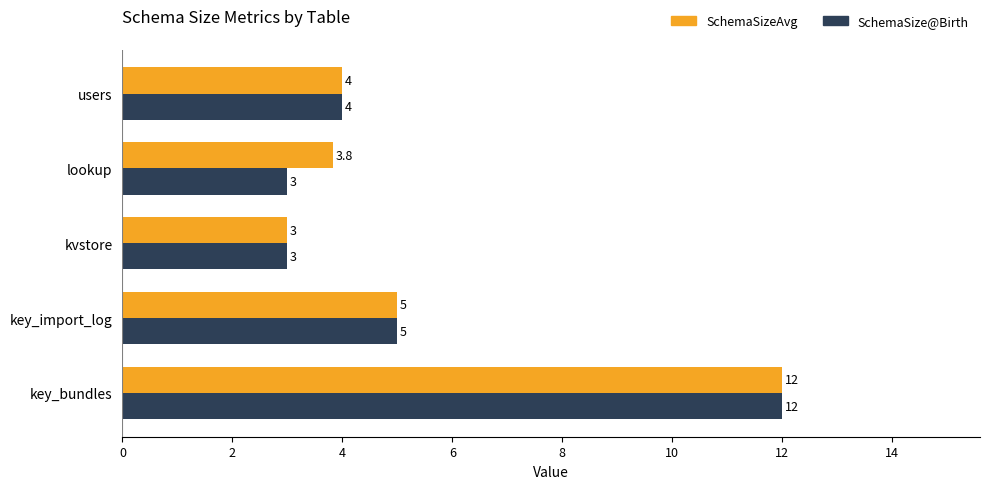

How many SchemaSize@Birth values are between 3 and 5?

4